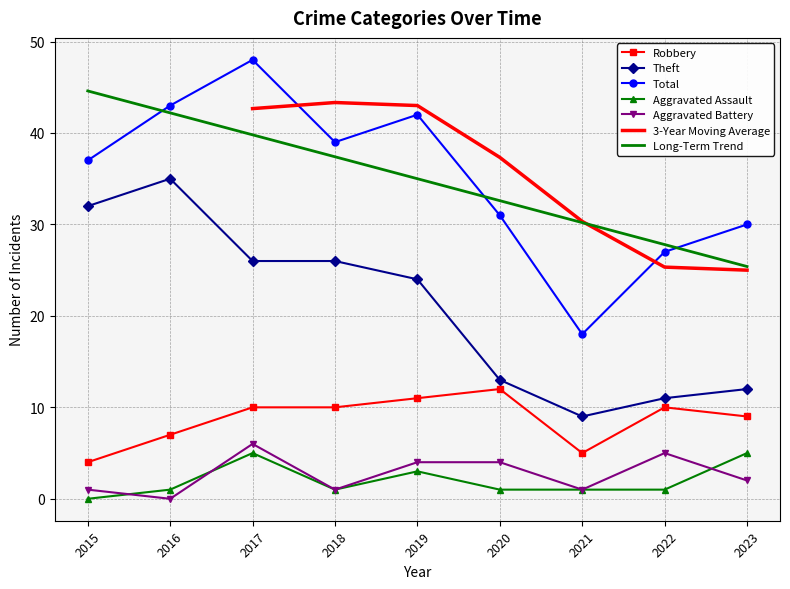

Reading left to right, list all the values displayed in this chart.

Robbery: 4	7	10	10	11	12	5	10	9
Theft: 32	35	26	26	24	13	9	11	12
Total: 37	43	48	39	42	31	18	27	30
Aggravated Assault: 0	1	5	1	3	1	1	1	5
Aggravated Battery: 1	0	6	1	4	4	1	5	2